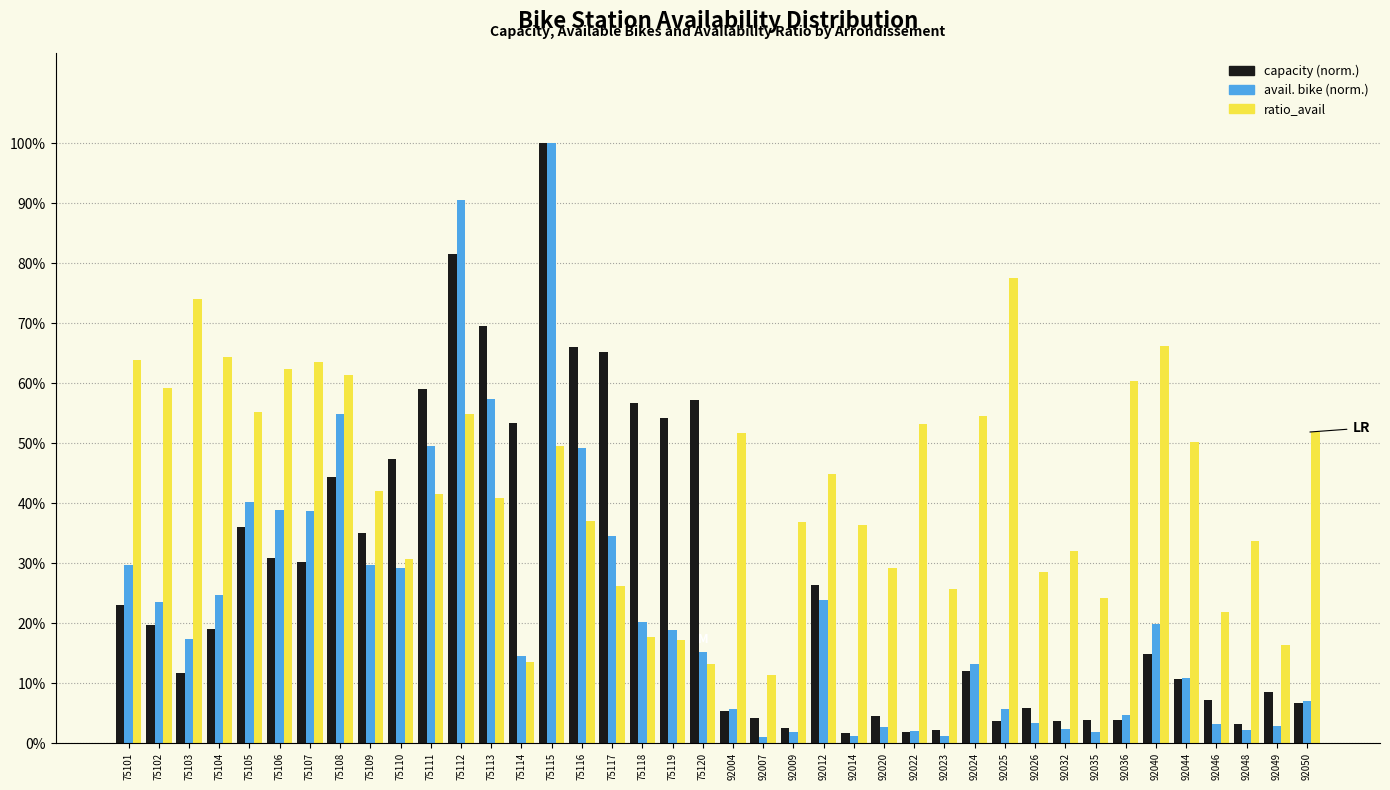

Does the chart contain any negative values?

No